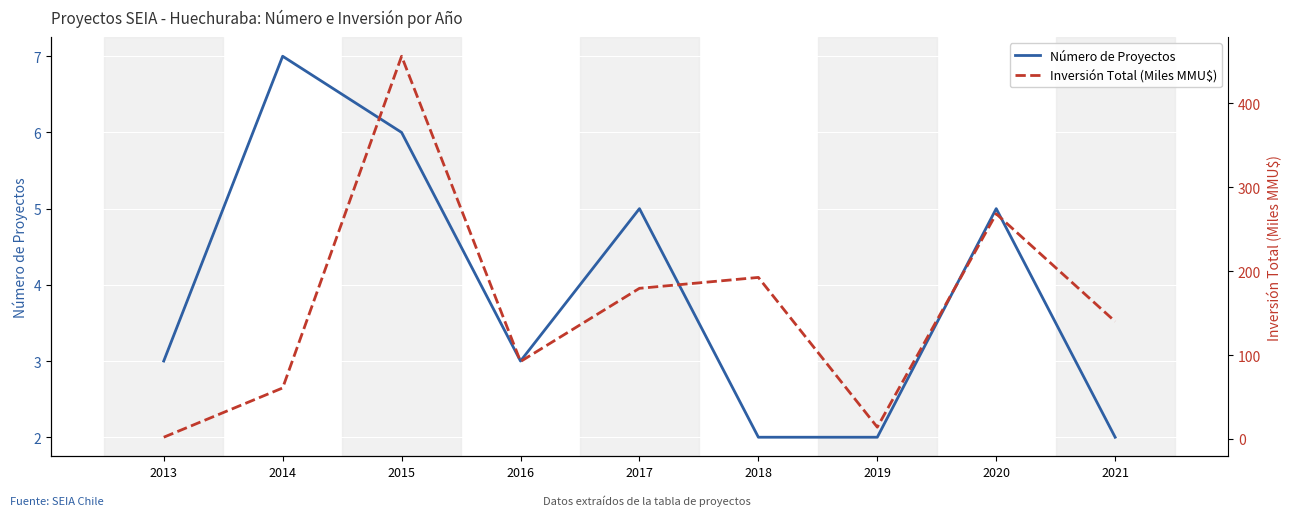

Where is Número de Proyectos nearest to the value 4?

2013